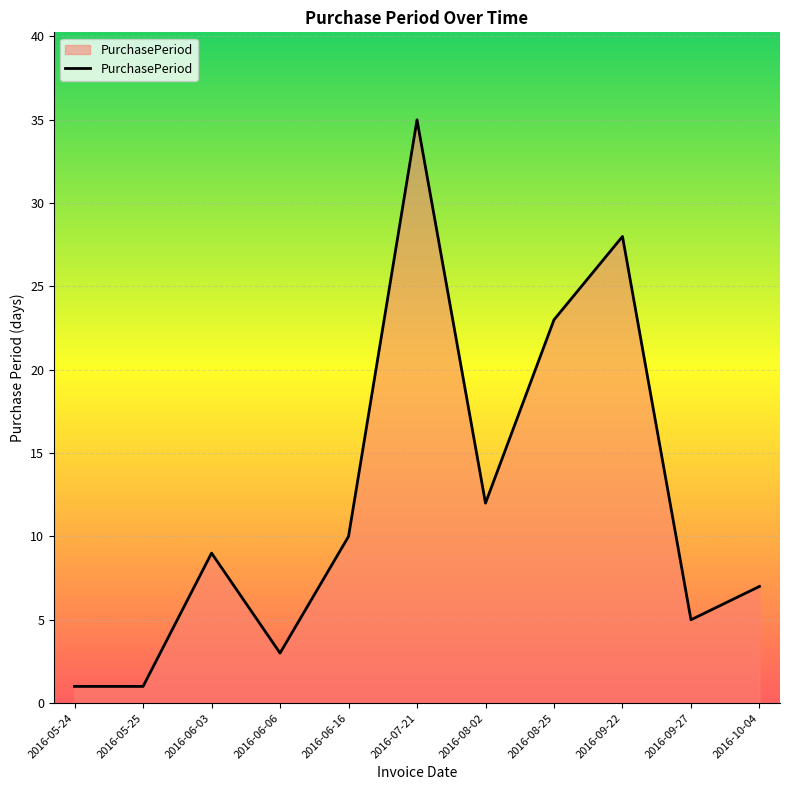

Does the chart have visible grid lines?

Yes